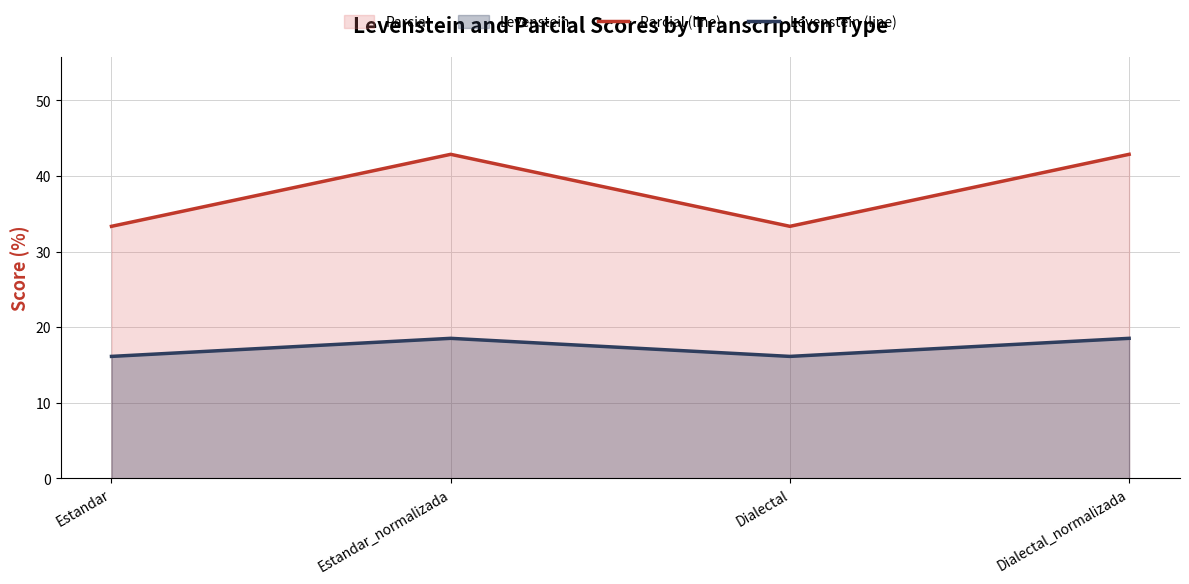

At which label is Parcial (line) closest to 38?

Estandar